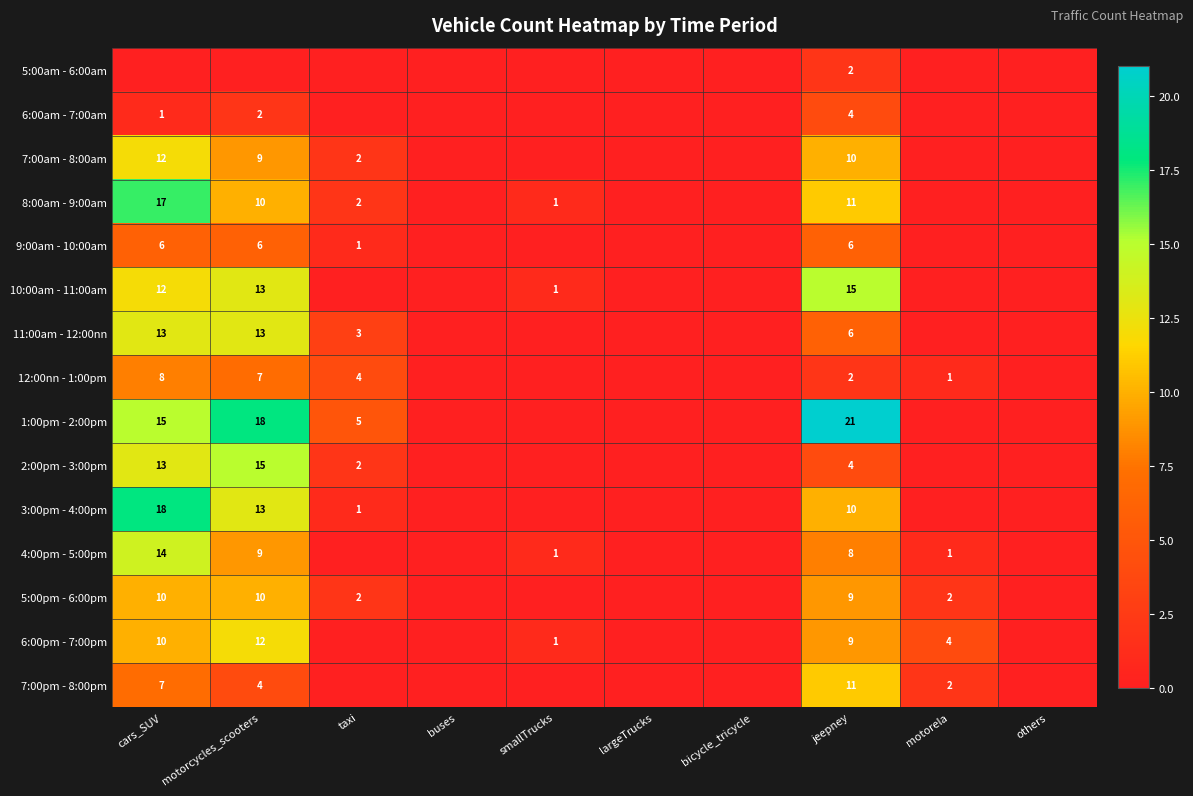

Is it true that 2:00pm - 3:00pm equals 21 at motorcycles_scooters?

False